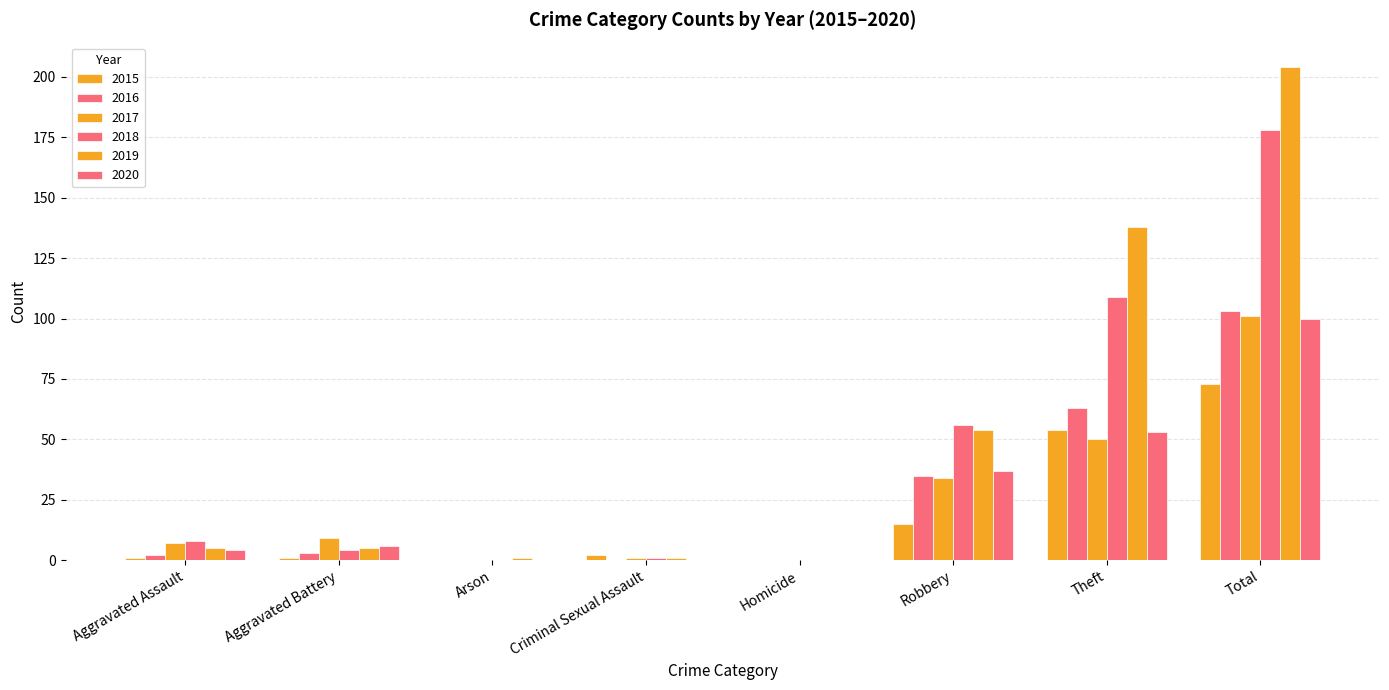

What is the difference between the highest and lowest values at Criminal Sexual Assault?

2